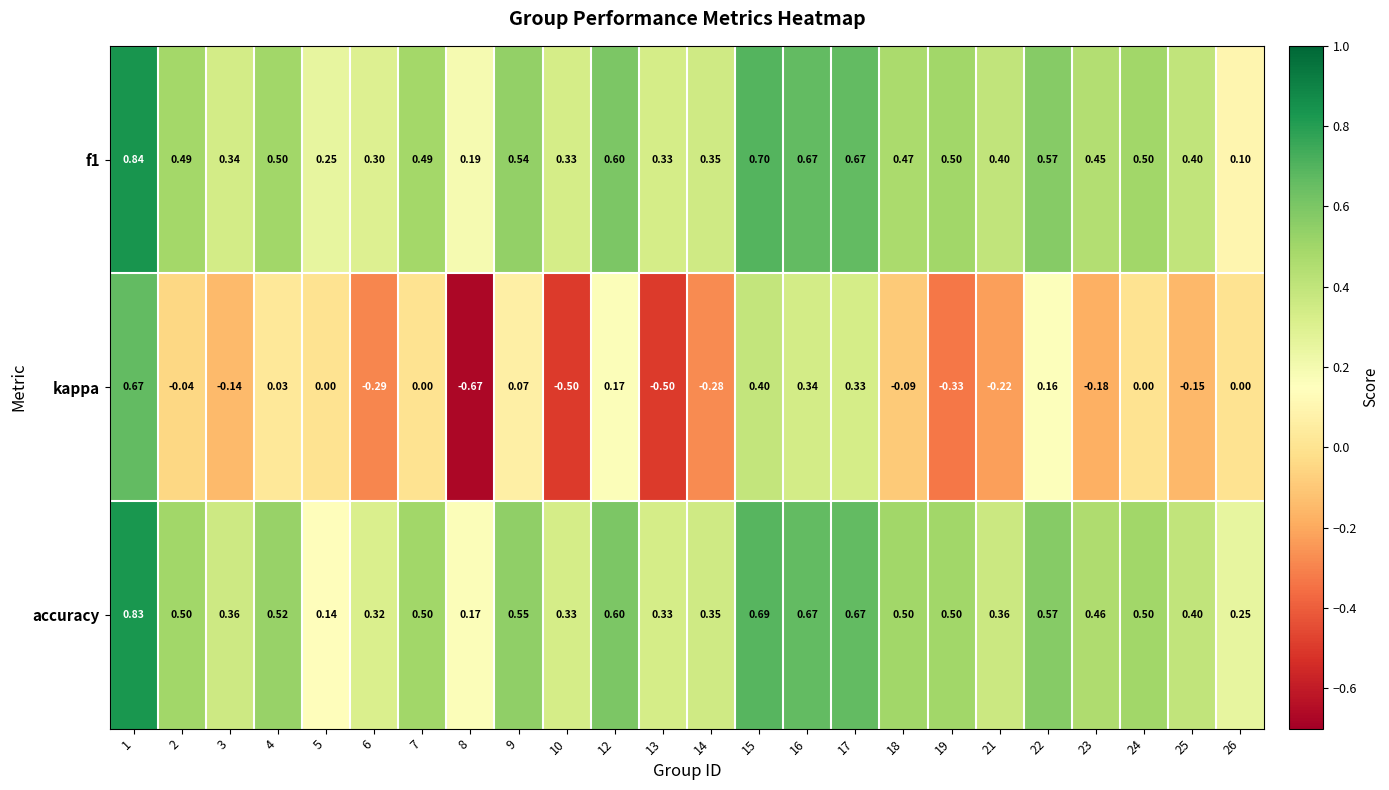

Is the value of f1 at 23 greater than the value of kappa at 13?

Yes